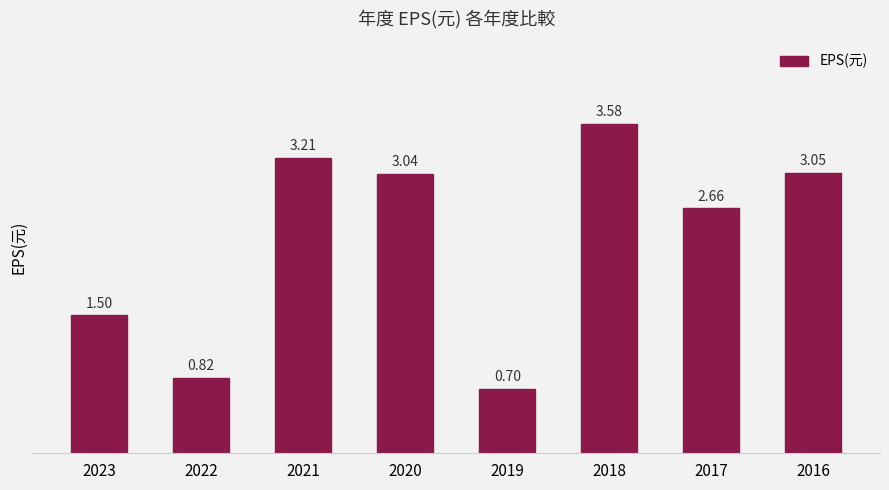

Rank the categories by value from highest to lowest.

2018, 2021, 2016, 2020, 2017, 2023, 2022, 2019